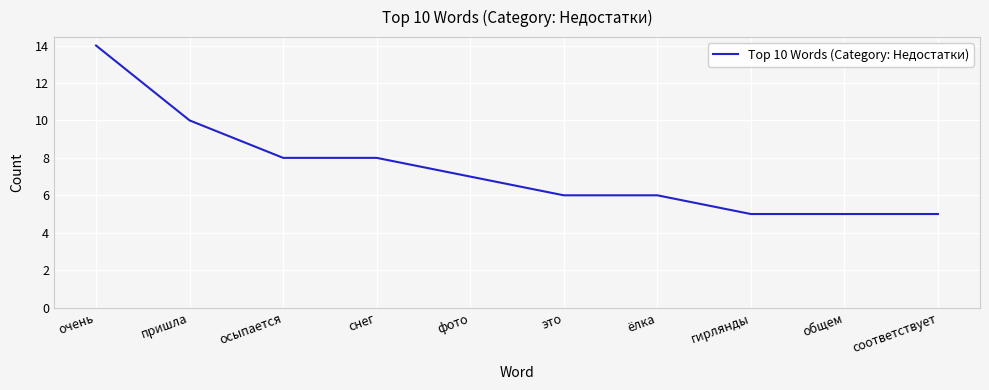

Read the value at гирлянды.

5